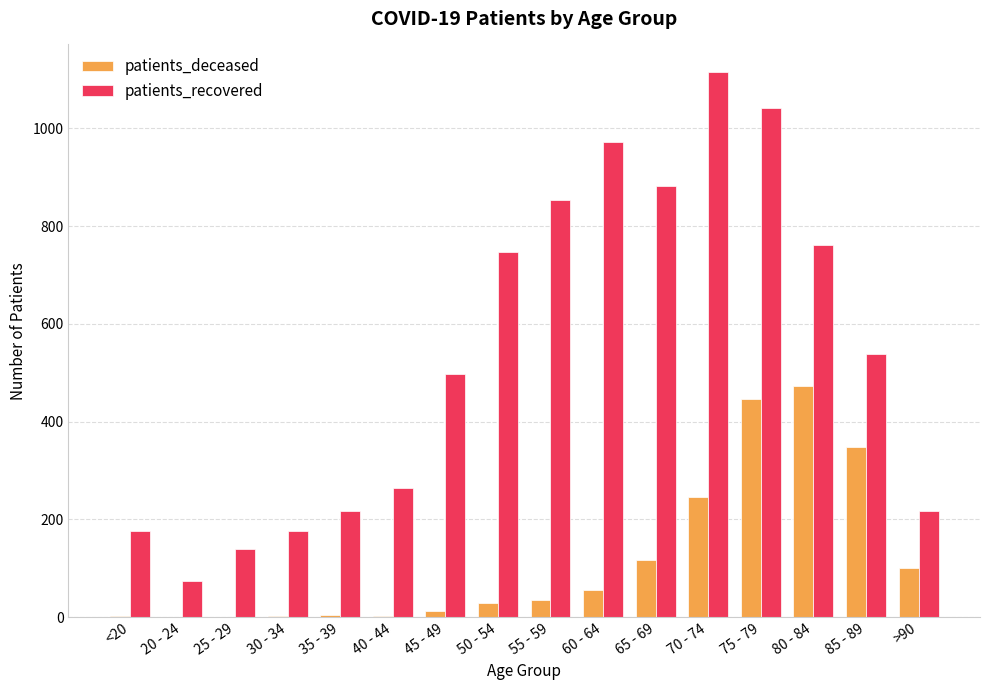

At which label does patients_recovered reach its peak?

70 - 74